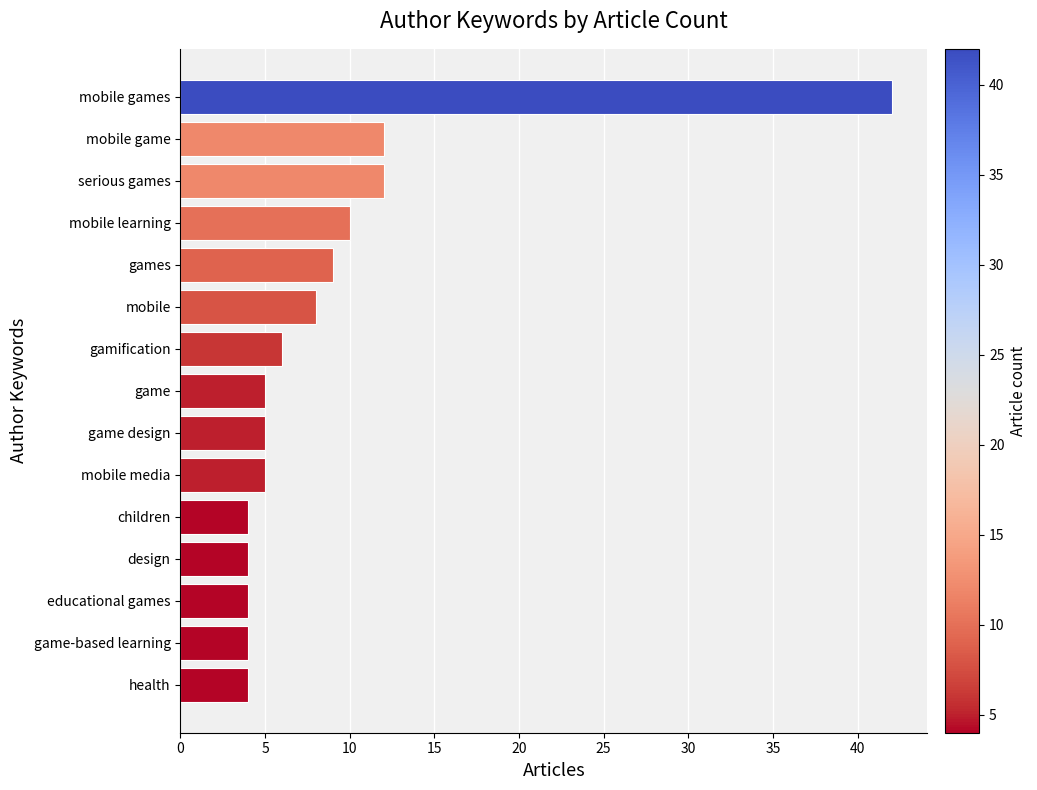

How many series are shown in this chart?

1